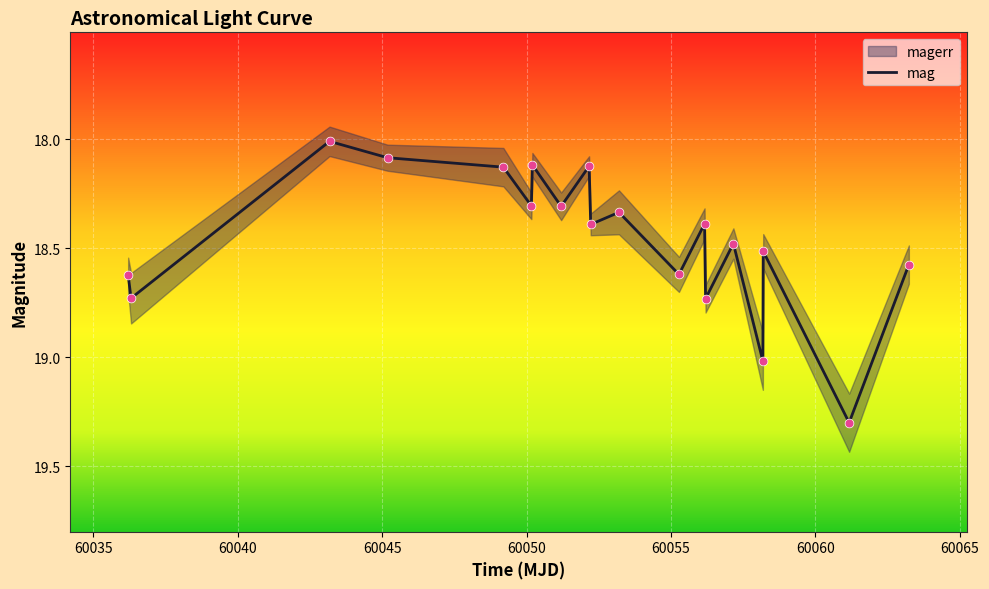

What is the maximum value for mag?

19.3